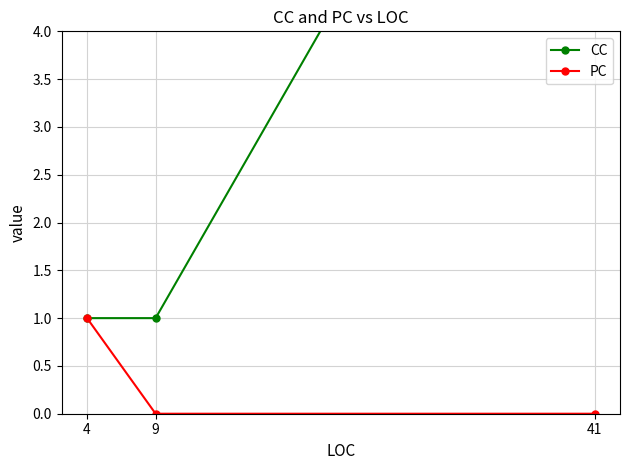

What is the difference between the highest and lowest values at 41?

9